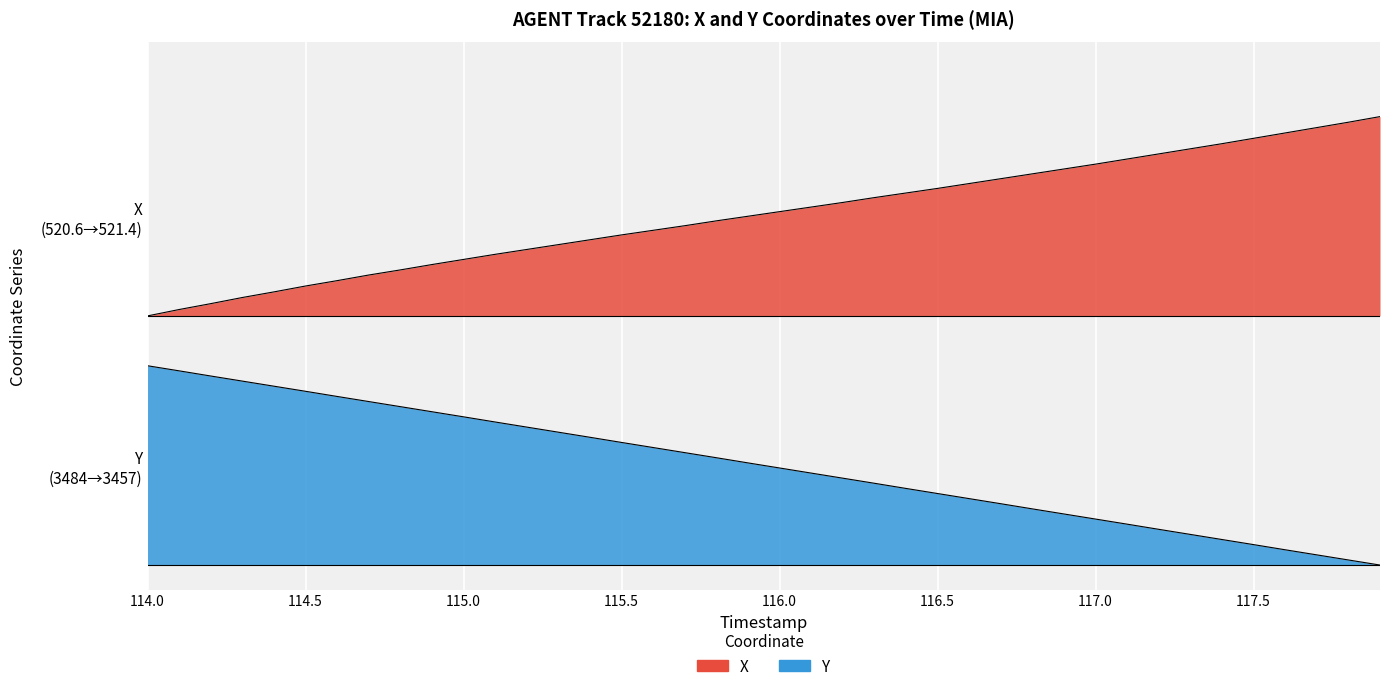

Which series has the largest total across all categories?

X